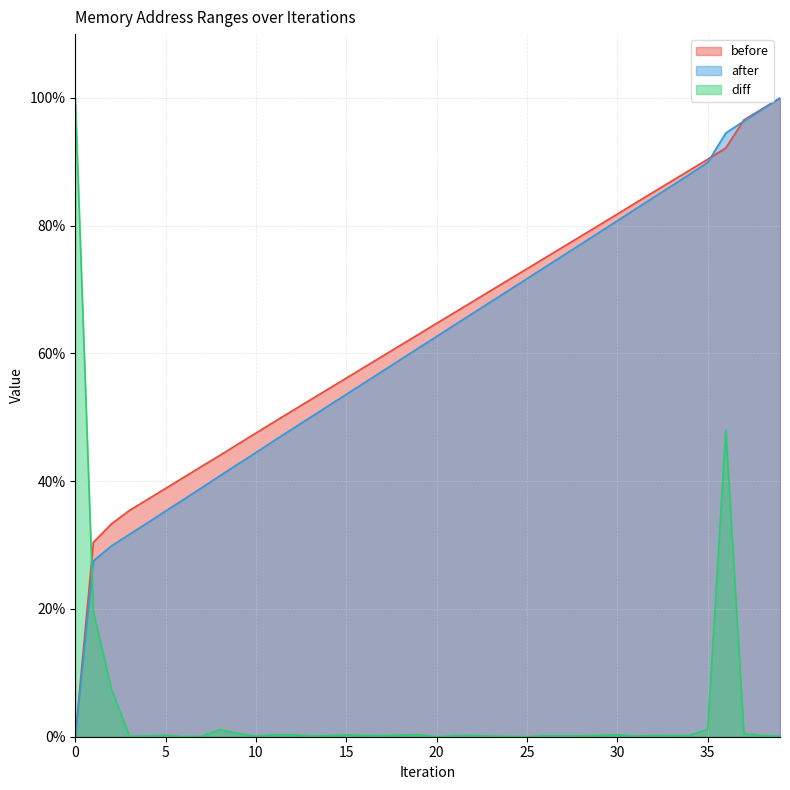

At which label is before closest to 50?

11